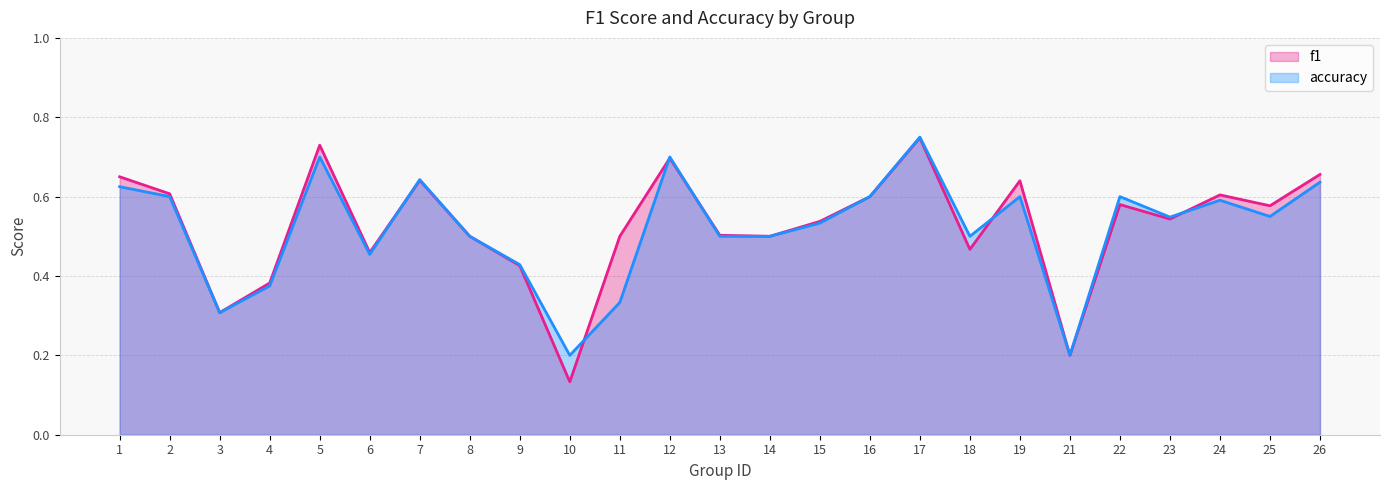

Reading right to left, list all the values displayed in this chart.

f1: 0.7	0.6	0.6	0.5	0.6	0.2	0.6	0.5	0.7	0.6	0.5	0.5	0.5	0.7	0.5	0.1	0.4	0.5	0.6	0.5	0.7	0.4	0.3	0.6	0.7
accuracy: 0.6	0.6	0.6	0.5	0.6	0.2	0.6	0.5	0.8	0.6	0.5	0.5	0.5	0.7	0.3	0.2	0.4	0.5	0.6	0.5	0.7	0.4	0.3	0.6	0.6